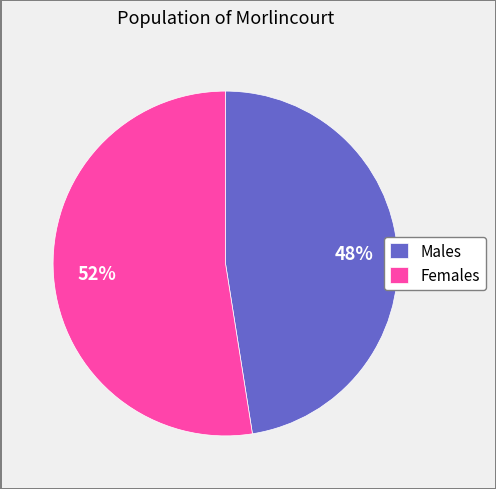

Is the sum of Females and Males greater than half?

Yes